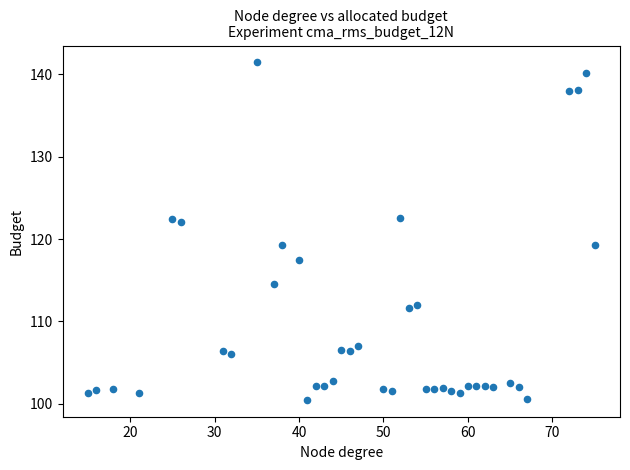

What is the range of X values (max minus min)?

60.0